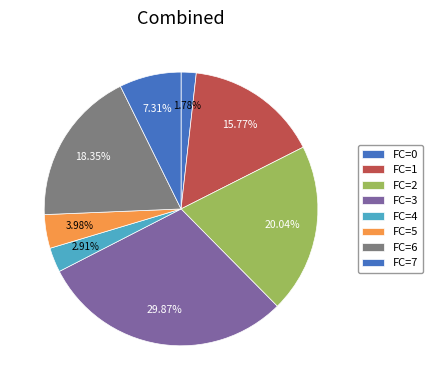

Count the number of slices in the pie.

8